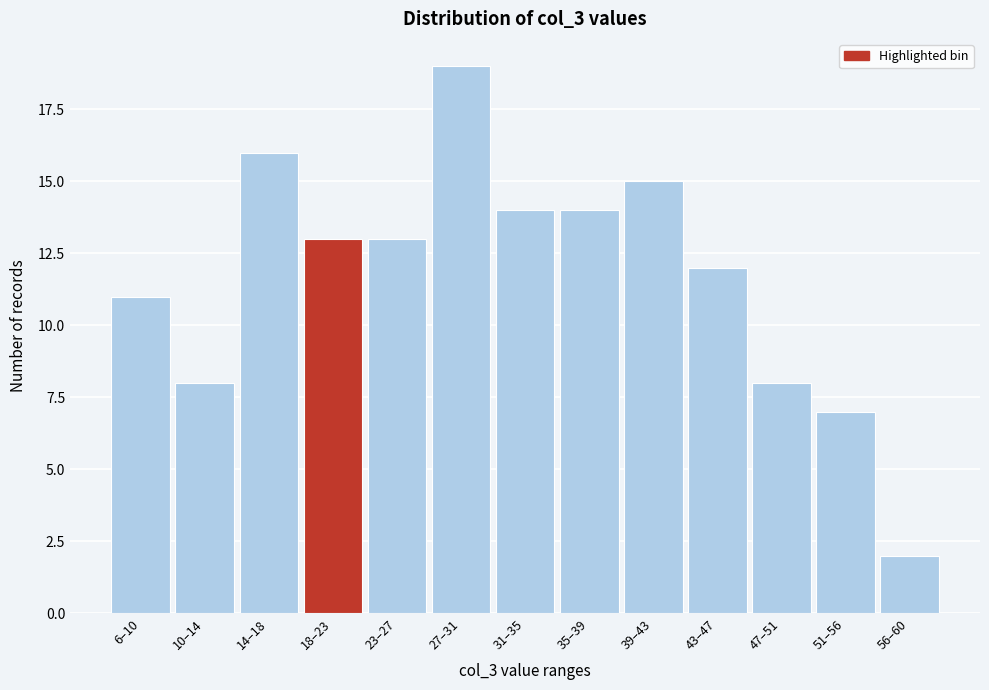

Reading right to left, transcribe all the data shown in this chart.

56–60=2	51–56=7	47–51=8	43–47=12	39–43=15	35–39=14	31–35=14	27–31=19	23–27=13	18–23=13	14–18=16	10–14=8	6–10=11